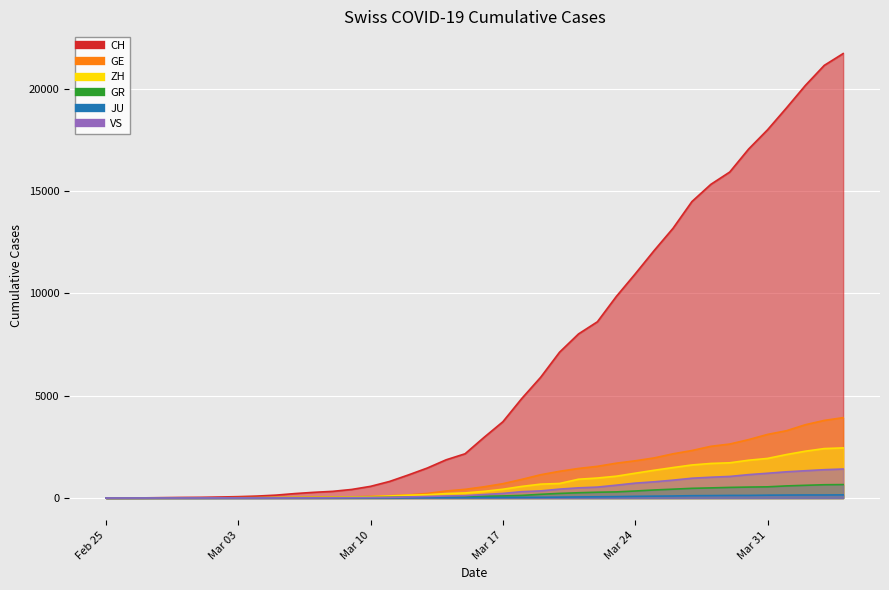

True or false: JU and GR cross at least once.

False